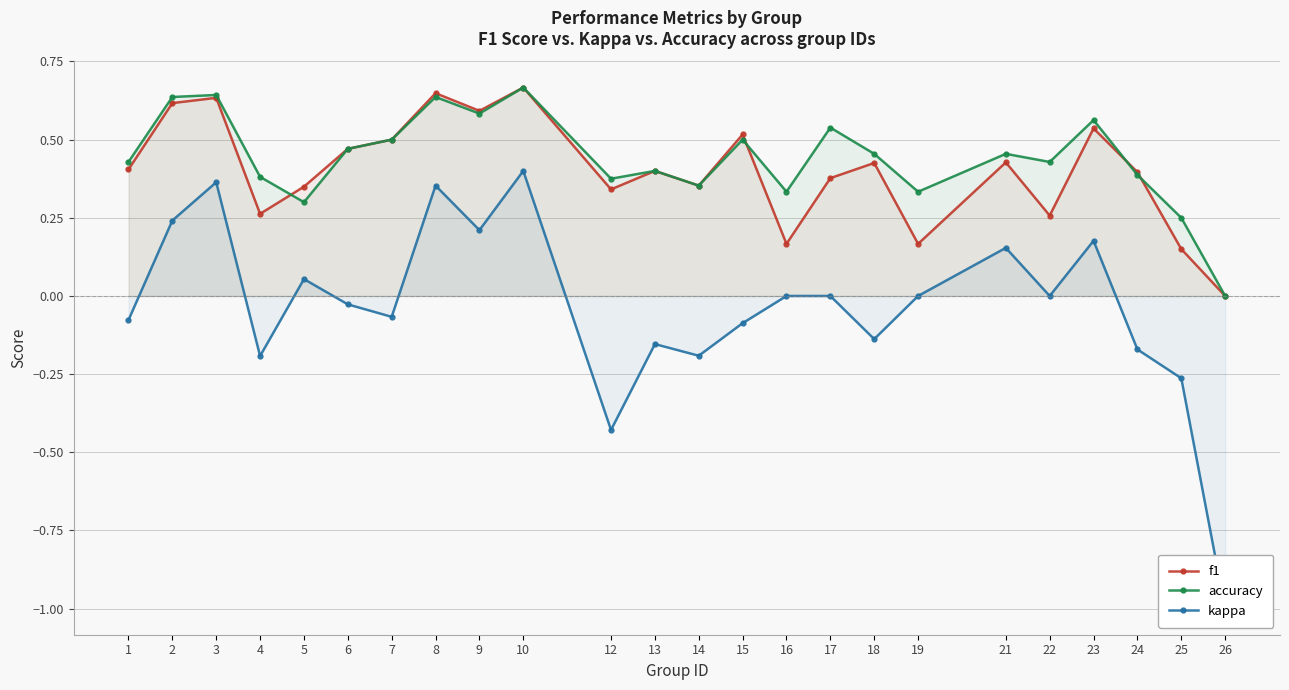

What is the minimum value shown in the chart?

-1.0